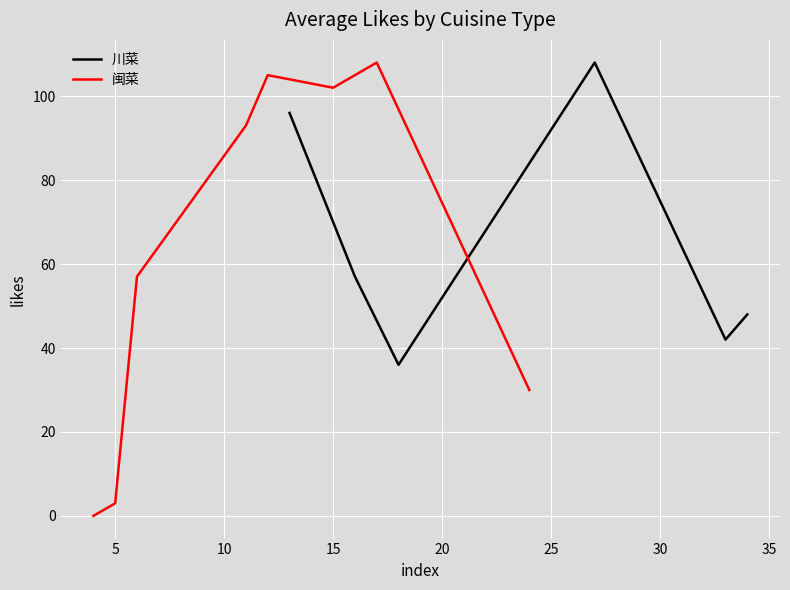

What are all the series names shown in the legend?

川菜, 闽菜